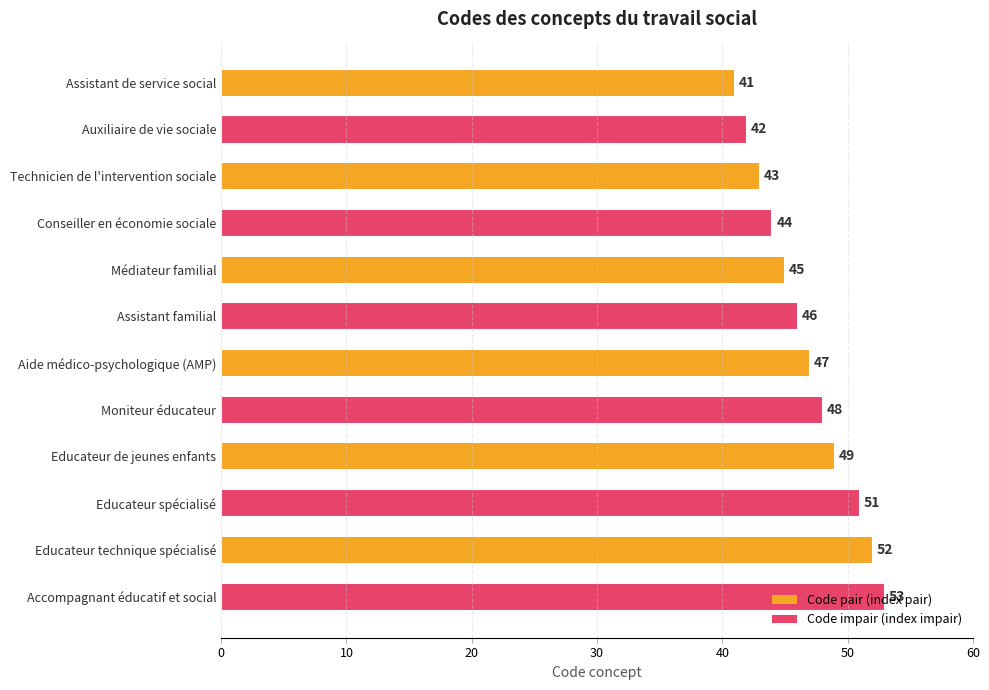

What is the change in value from Médiateur familial to Assistant familial?

+1